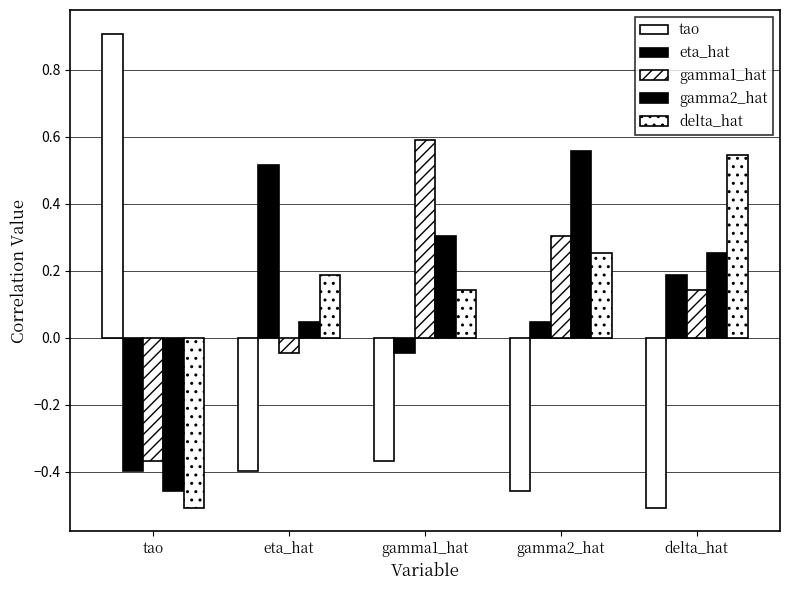

Does the chart contain stacked bars?

No